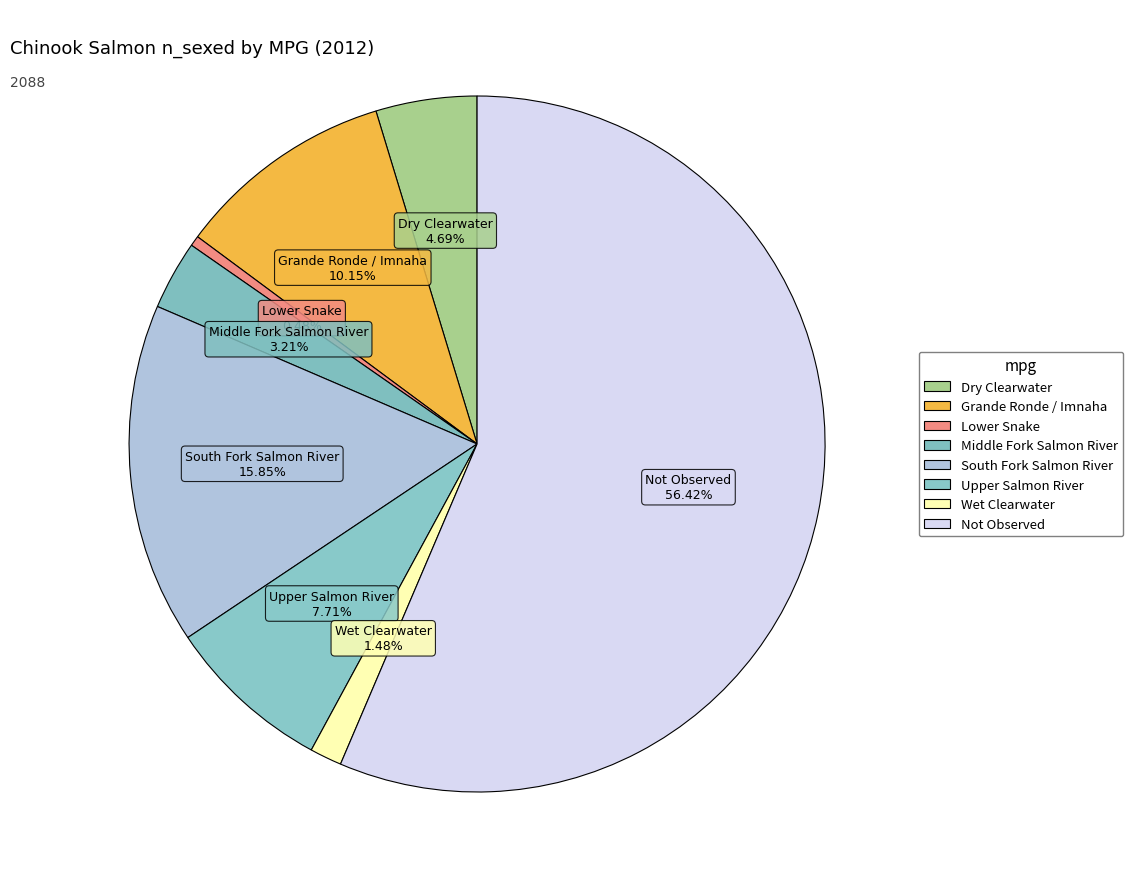

How much of the chart is everything except Dry Clearwater?

95.3%